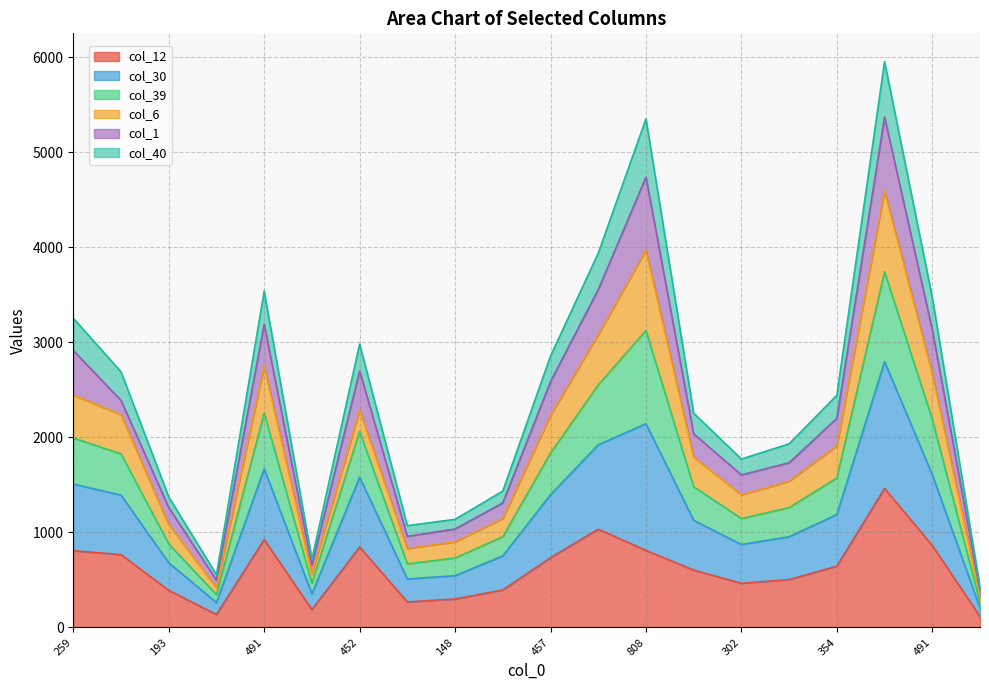

At which category does the chart reach its minimum across all series?

80